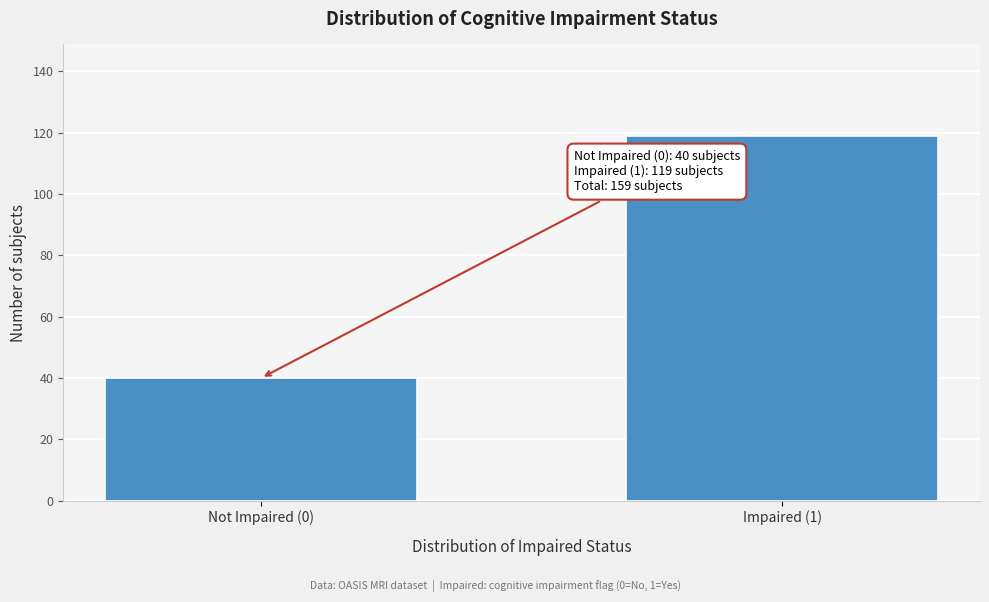

Reading left to right, extract all data points from this chart.

Not Impaired (0)=40	Impaired (1)=119